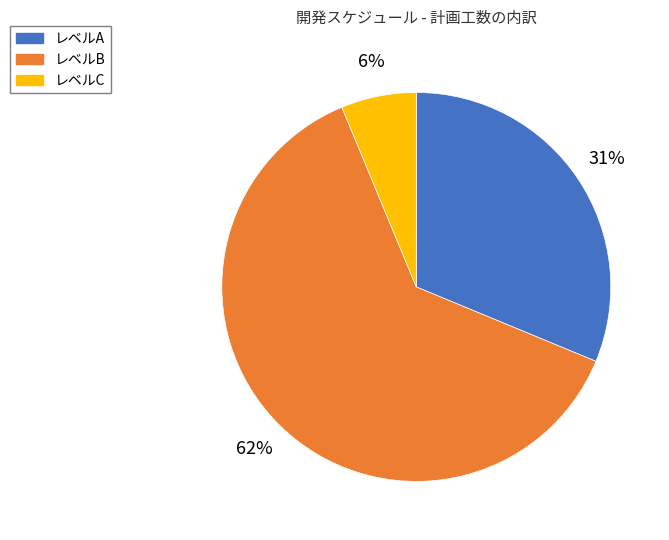

Between レベルA and レベルB, which is larger?

レベルB